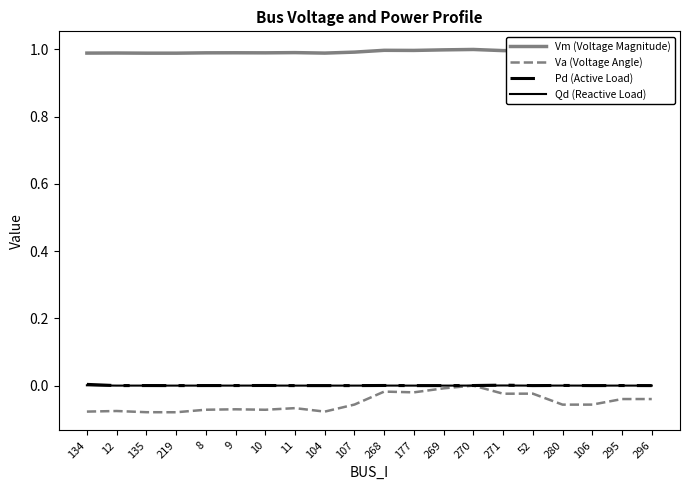

Which series has the widest spread of values?

Va (Voltage Angle)